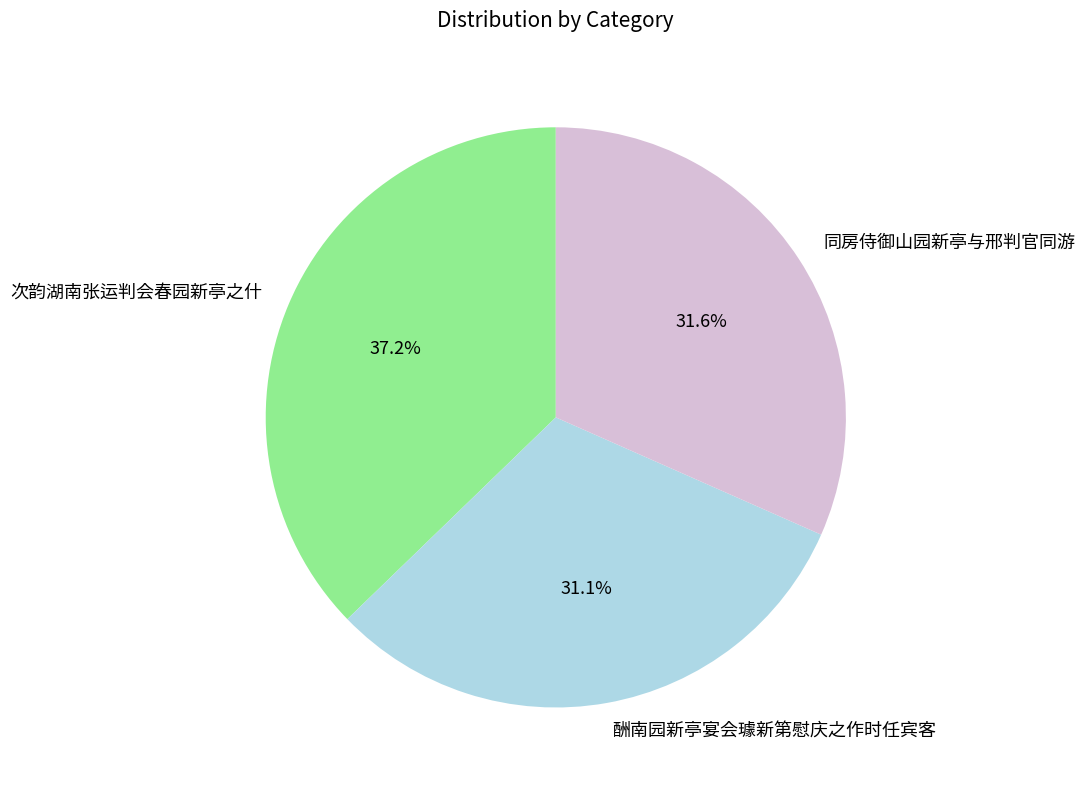

Is there a majority slice in this chart?

No